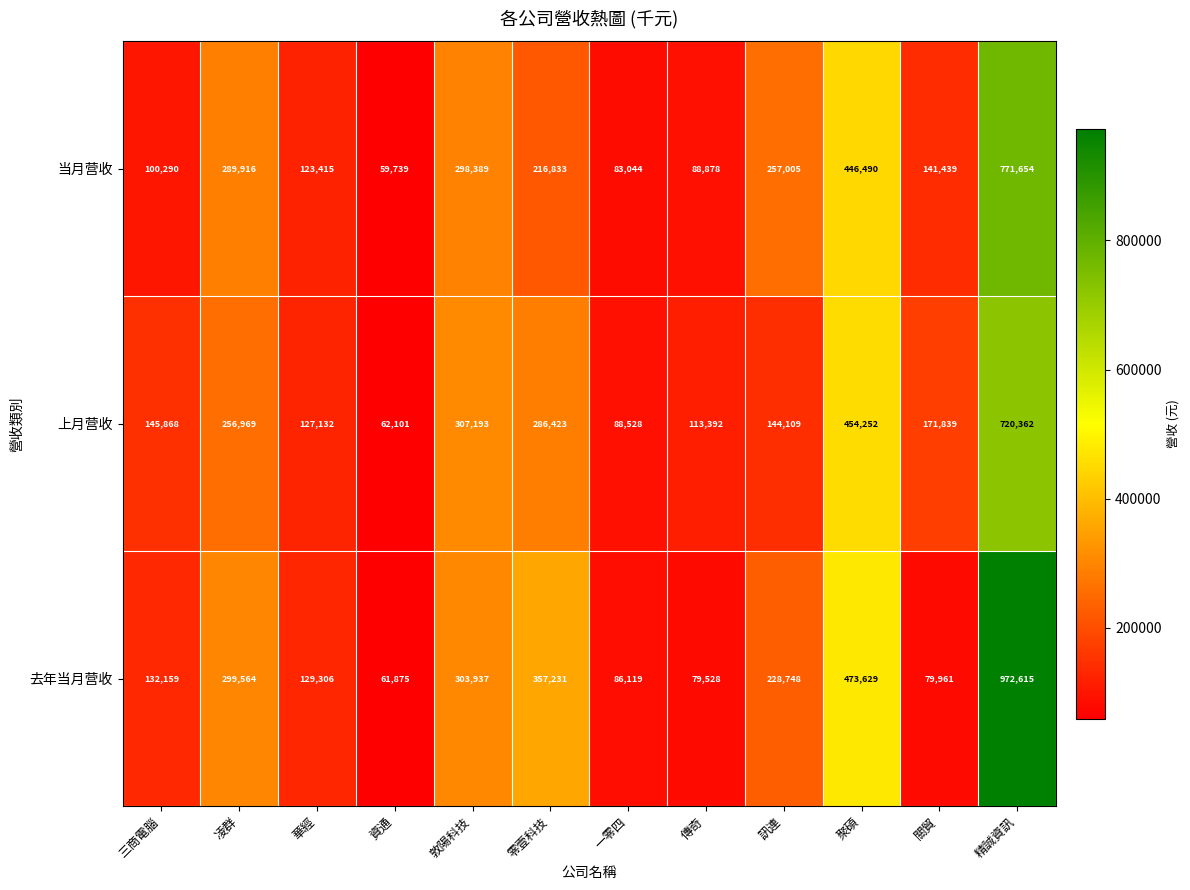

Which category has the lowest value in the 上月营收 series?

資通